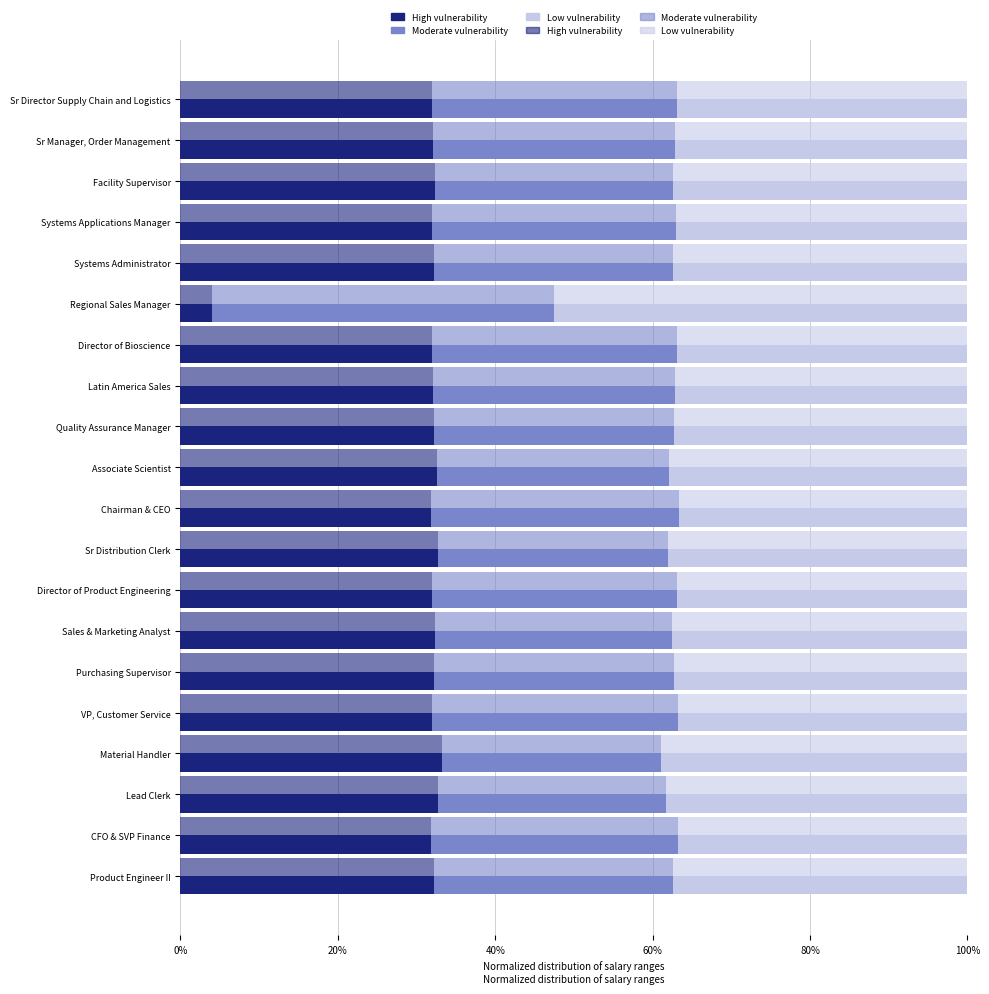

What is the difference between the maximum and second lowest values in the Moderate vulnerability series?

14.4